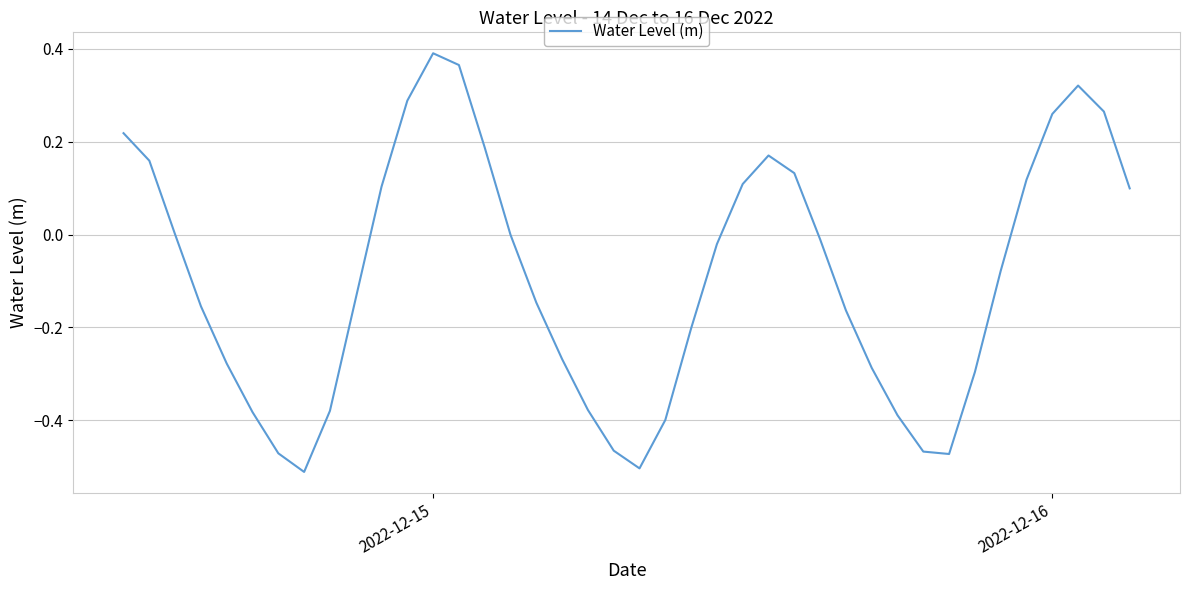

What is the difference between the maximum and minimum values?

0.9